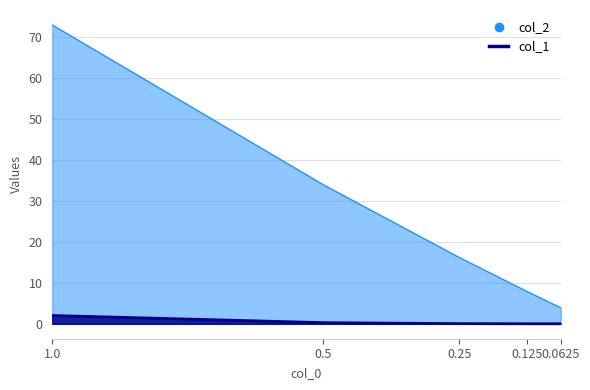

True or false: col_2 and col_1 intersect in this chart.

False